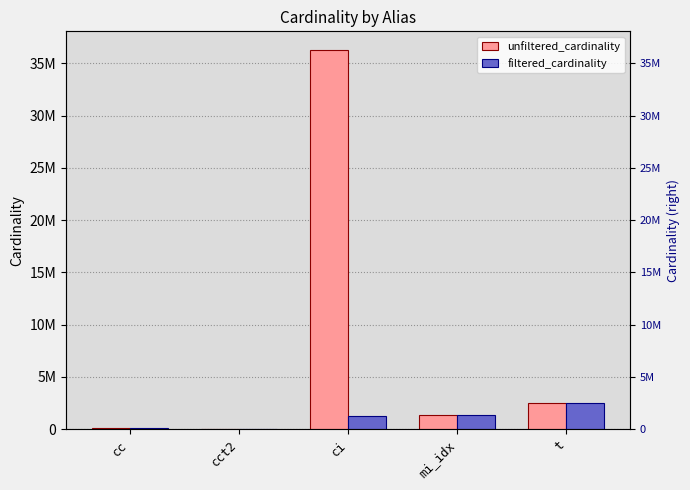

At which category does the chart reach its peak across all series?

ci